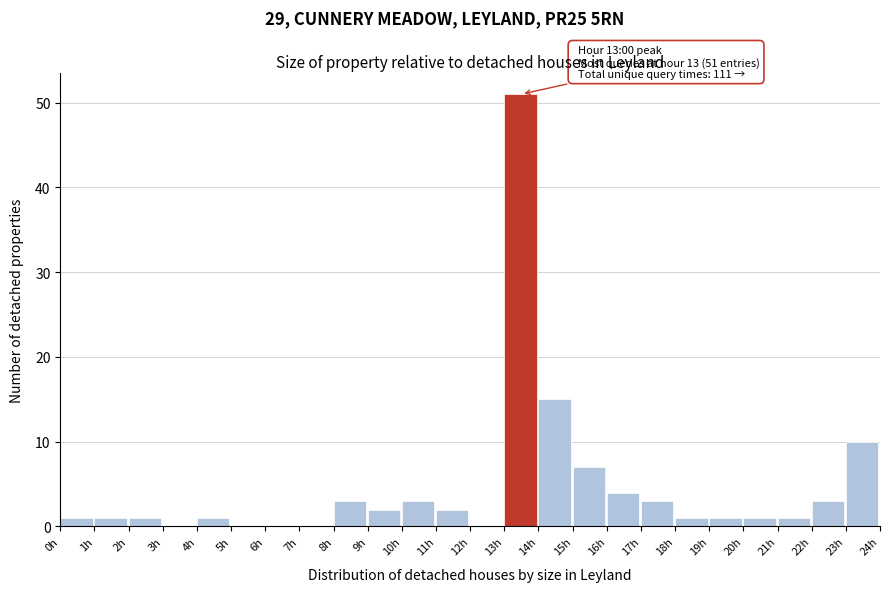

Which range on the x-axis has the tallest bar?

13 to 14